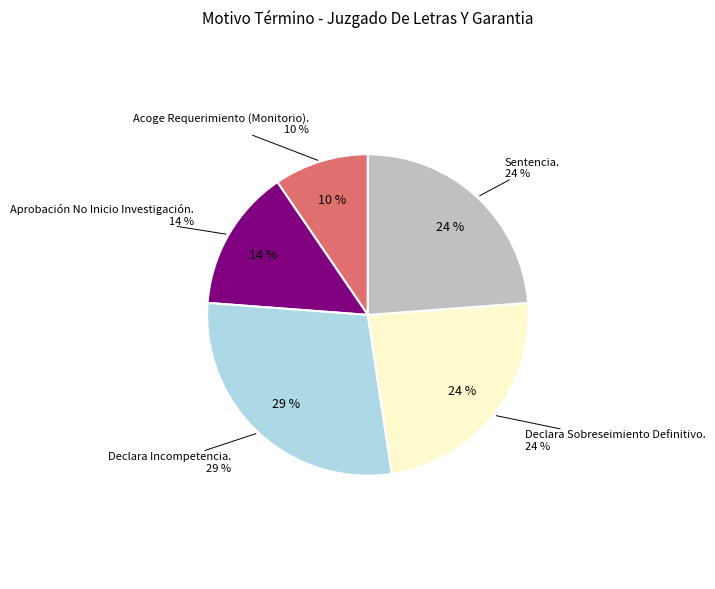

Is it true that Acoge Requerimiento (Monitorio). is 10% of the pie?

True